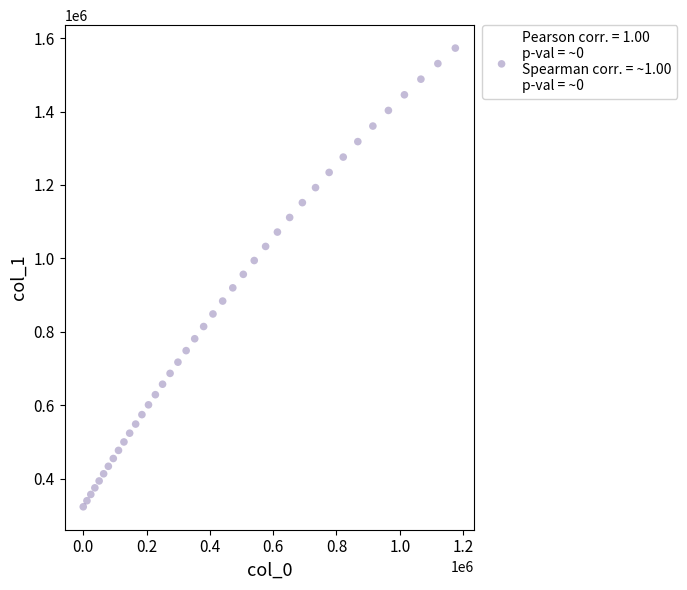

What is the range of Y values (max minus min)?

1249811.6